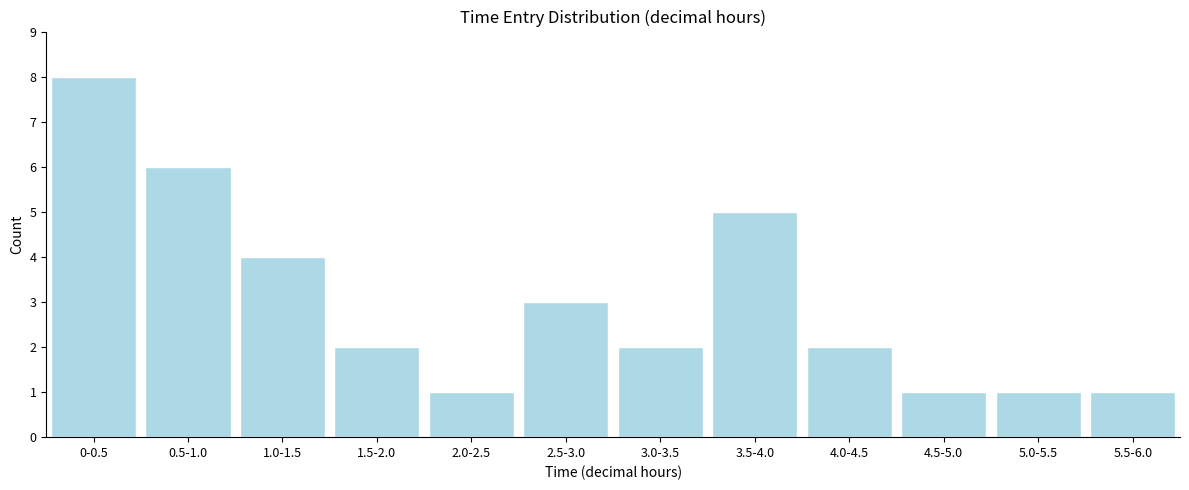

Reading left to right, extract all data points from this chart.

0-0.5=8	0.5-1.0=6	1.0-1.5=4	1.5-2.0=2	2.0-2.5=1	2.5-3.0=3	3.0-3.5=2	3.5-4.0=5	4.0-4.5=2	4.5-5.0=1	5.0-5.5=1	5.5-6.0=1